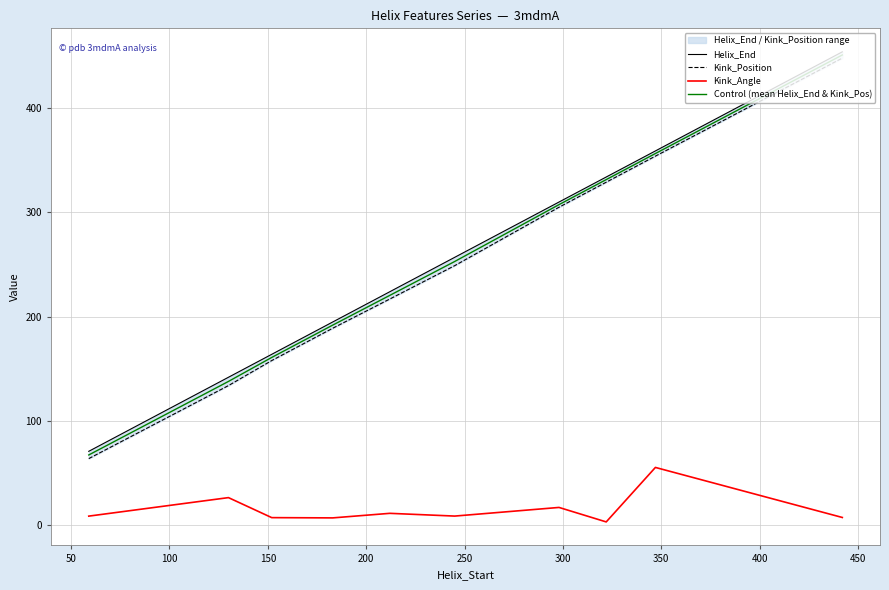

What is the sum of all Kink_Angle values?

154.1